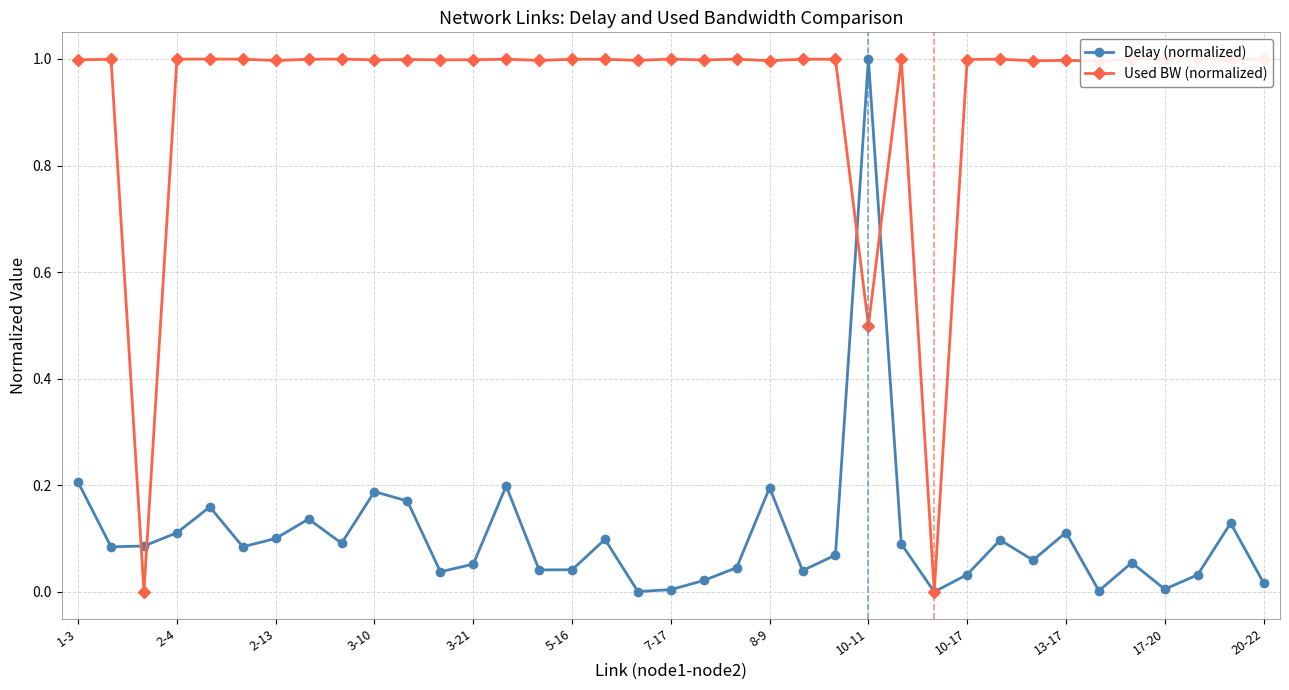

At which label does Delay (normalized) reach its peak?

10-11